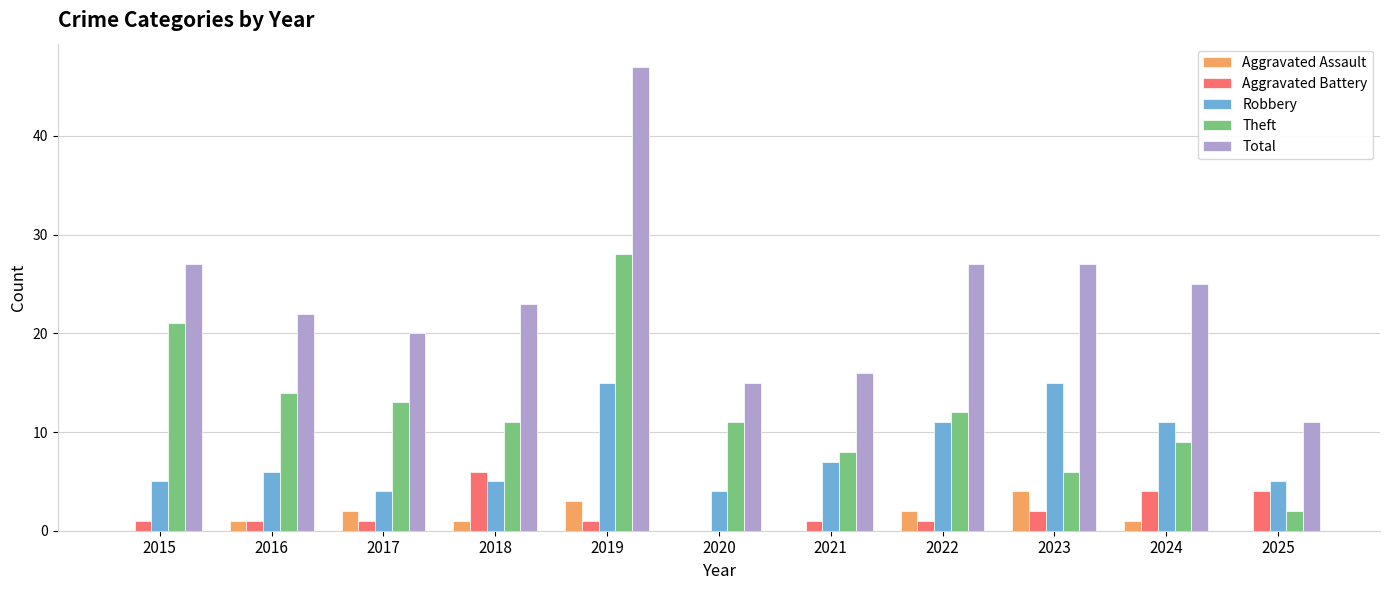

True or false: Aggravated Battery has a value of -3 at 2020.

False